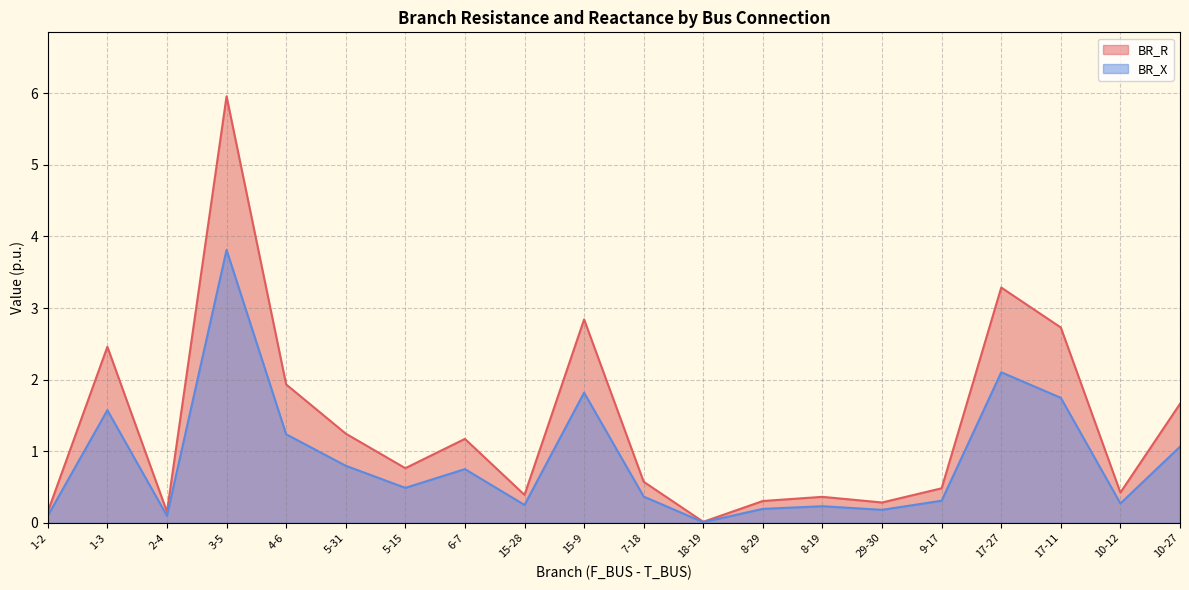

At how many categories does at least one series exceed 0?

20